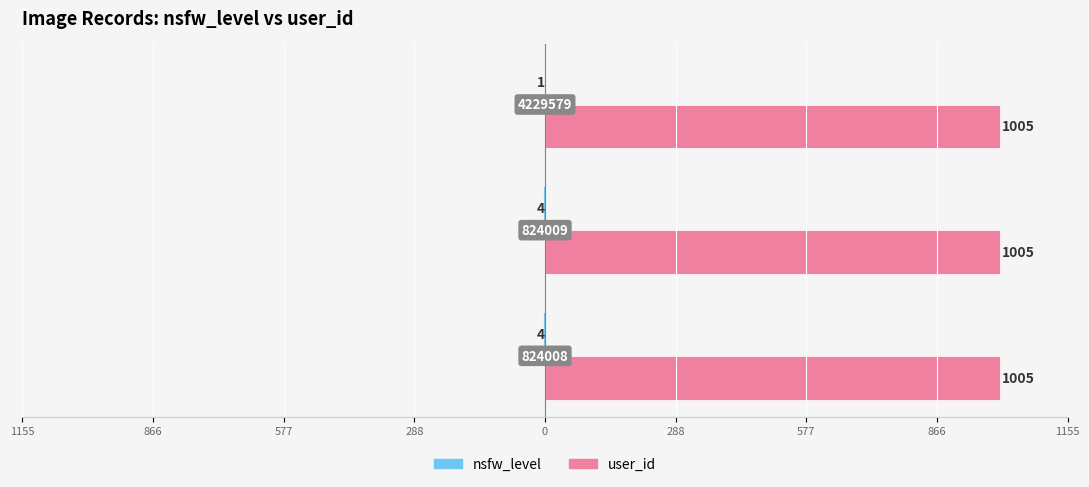

What is the average value of the nsfw_level series?

-3.0